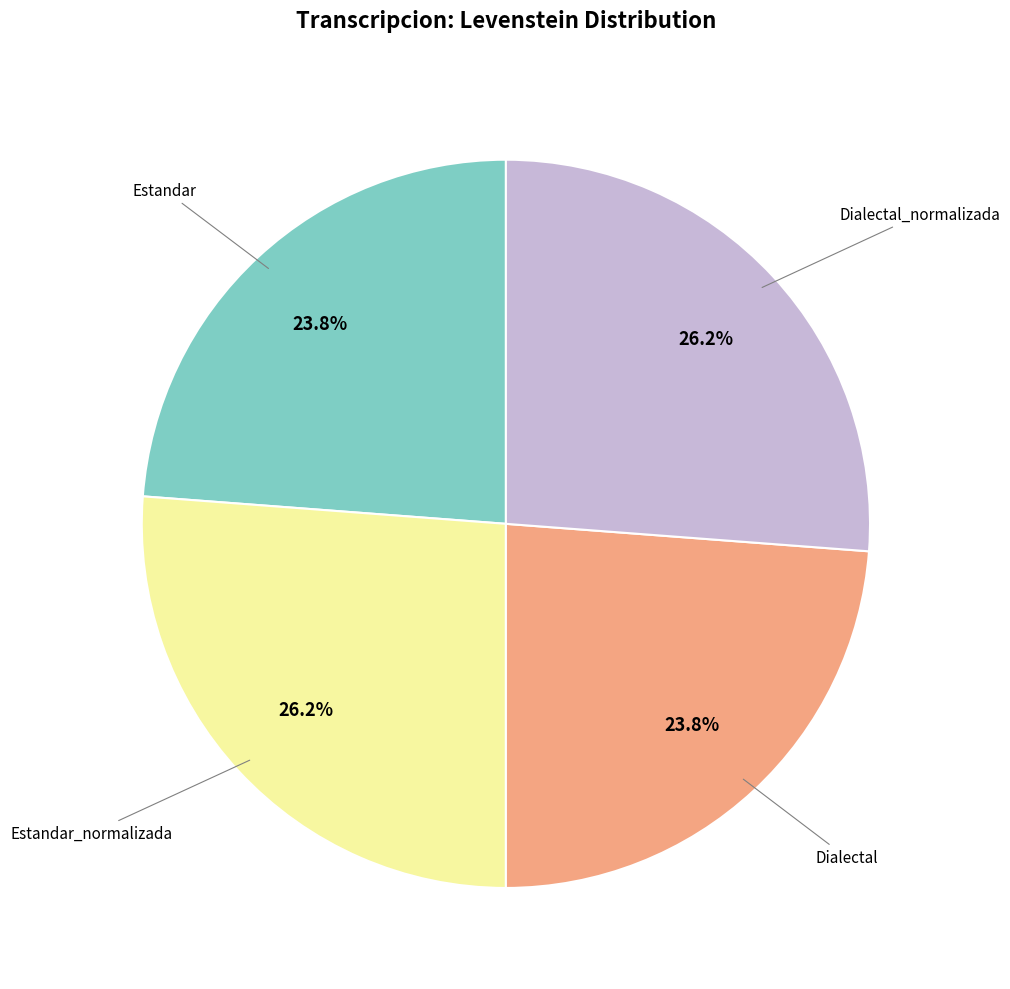

Does any single category account for the majority?

No